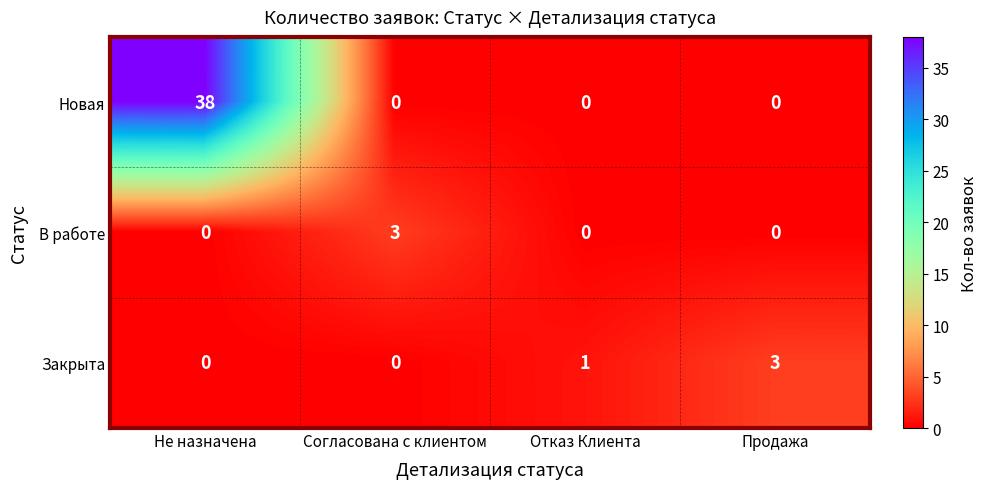

What is the difference between the maximum and minimum values in the Новая series?

38